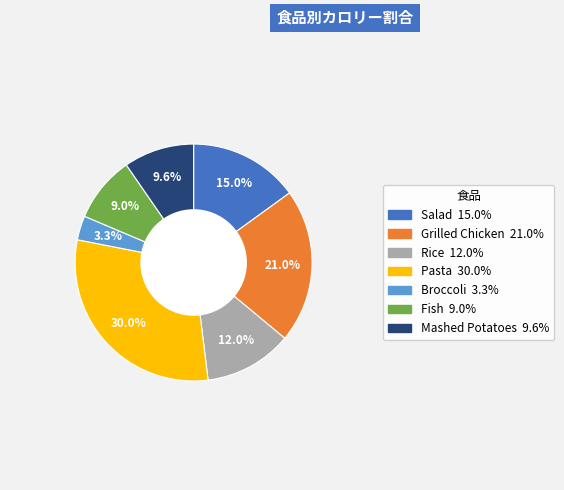

To the nearest percent, what is the average slice percentage?

14%